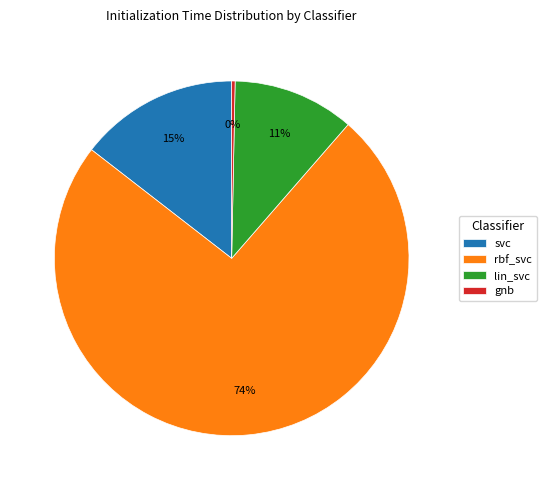

What percentage is the svc slice, to the nearest percent?

15%